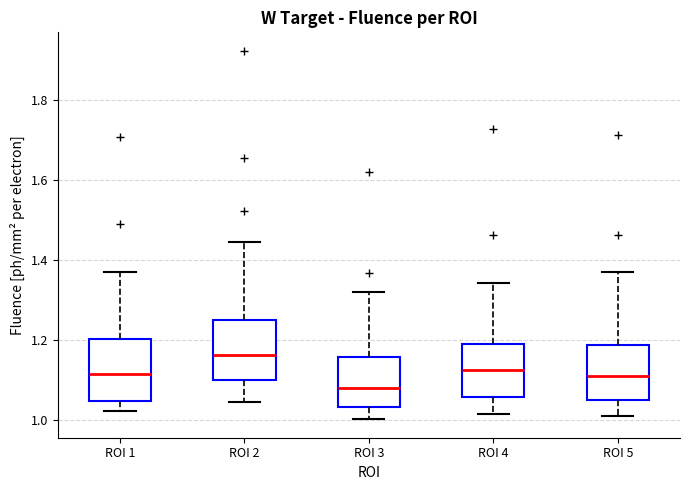

Reading left to right, read every box against the y-axis: the position of its median line, the range the box covers, and the ends of its whiskers. The values are not printed on the chart, so give them approximately, as read against the axis.

ROI 1: median 1.12, box 1.04 to 1.20, whiskers 1.02 to 1.36
ROI 2: median 1.16, box 1.10 to 1.24, whiskers 1.04 to 1.44
ROI 3: median 1.08, box 1.04 to 1.16, whiskers 1.00 to 1.32
ROI 4: median 1.12, box 1.06 to 1.18, whiskers 1.02 to 1.34
ROI 5: median 1.10, box 1.06 to 1.18, whiskers 1.00 to 1.36